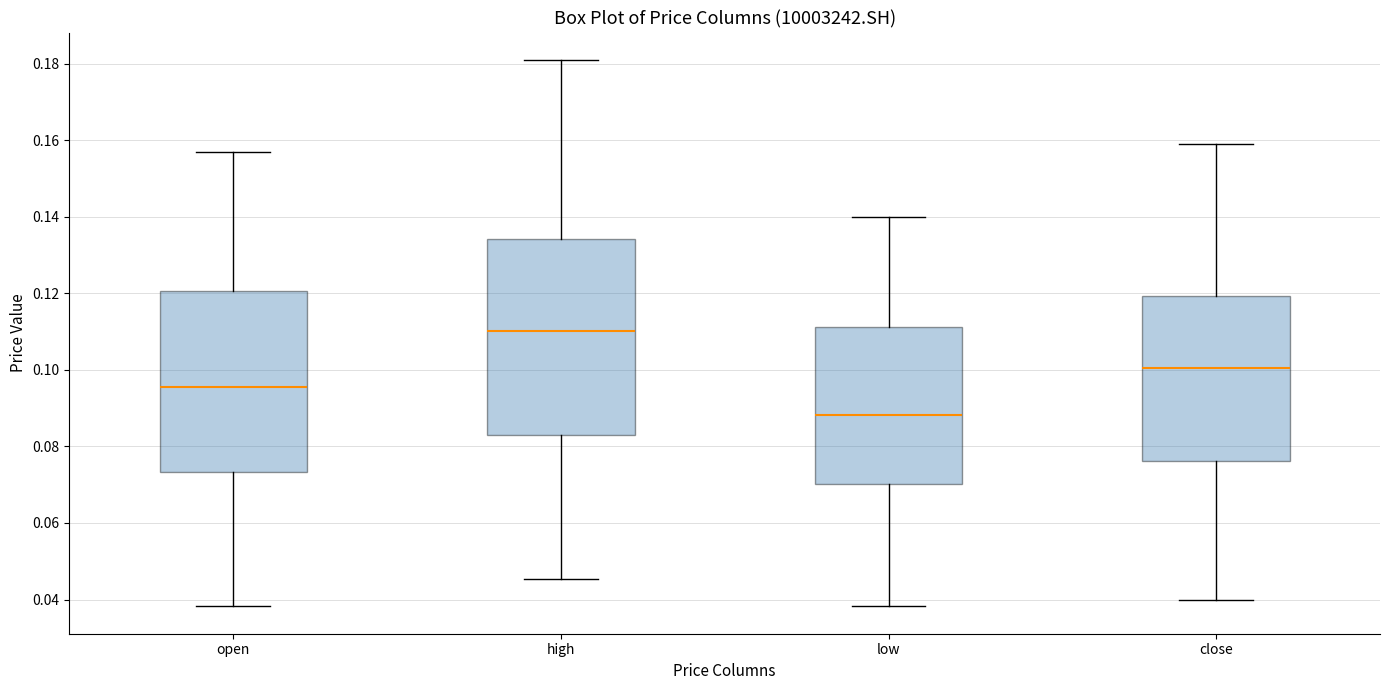

Which box has the lowest median line?

low